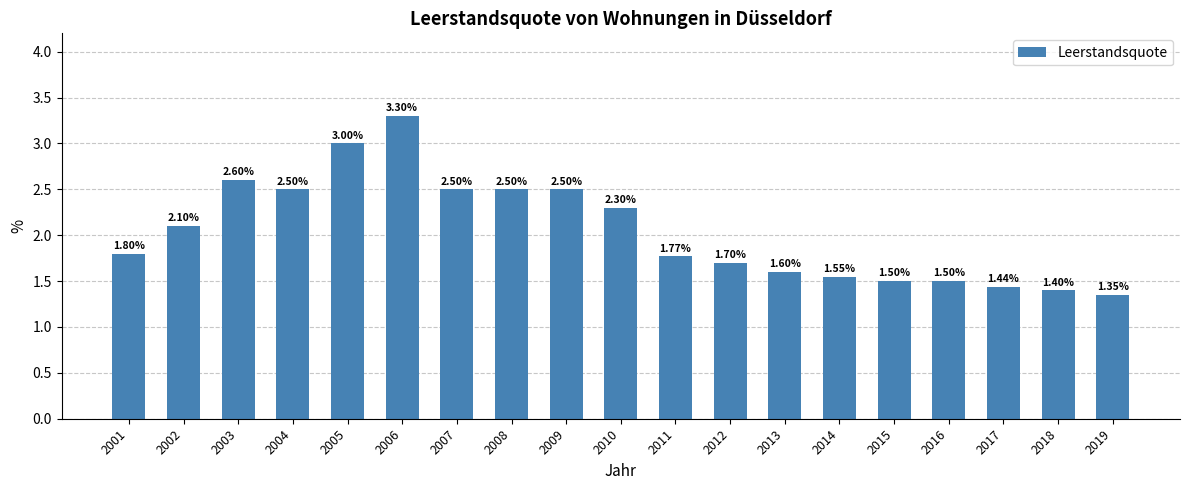

What is the average value?

2.0